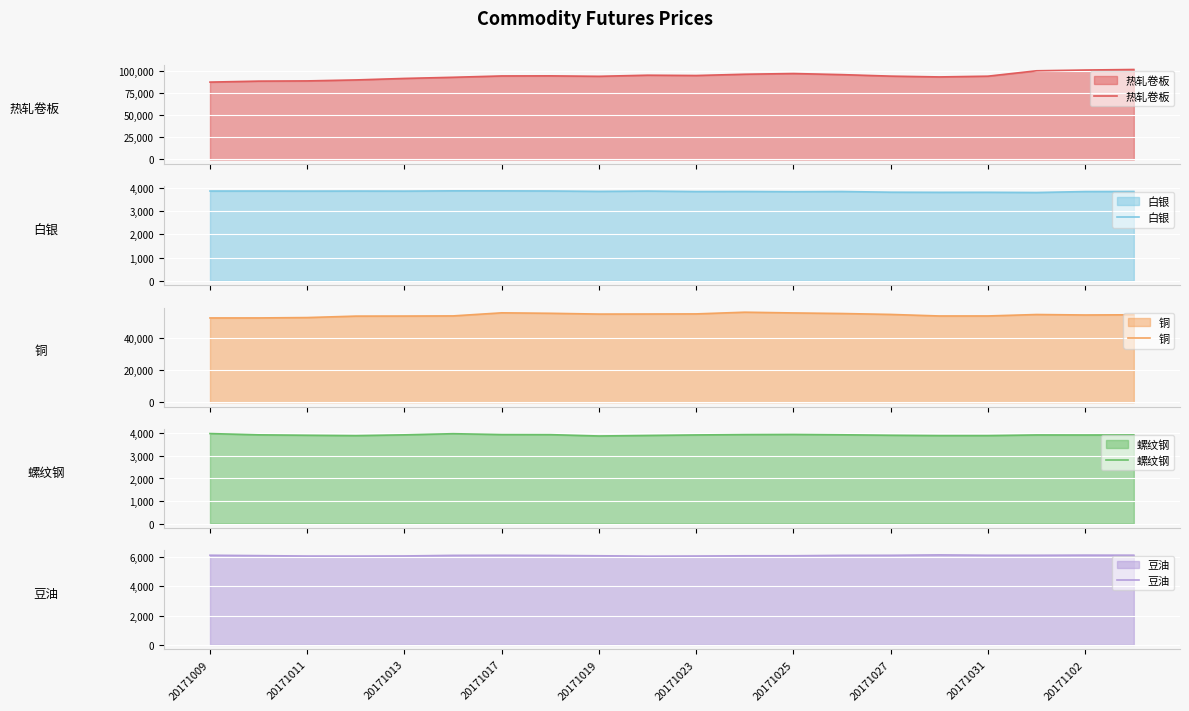

What is the maximum value for 热轧卷板?

101750